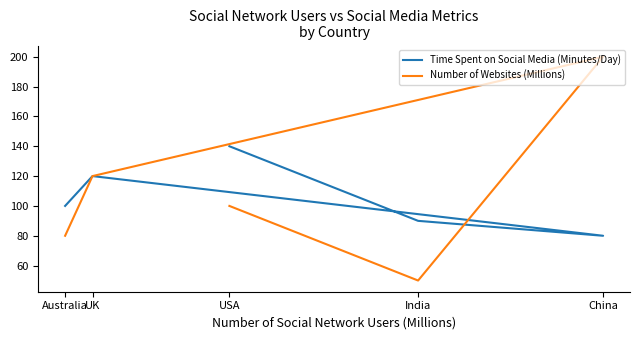

Between India and China, which series saw the biggest shift?

Number of Websites (Millions)